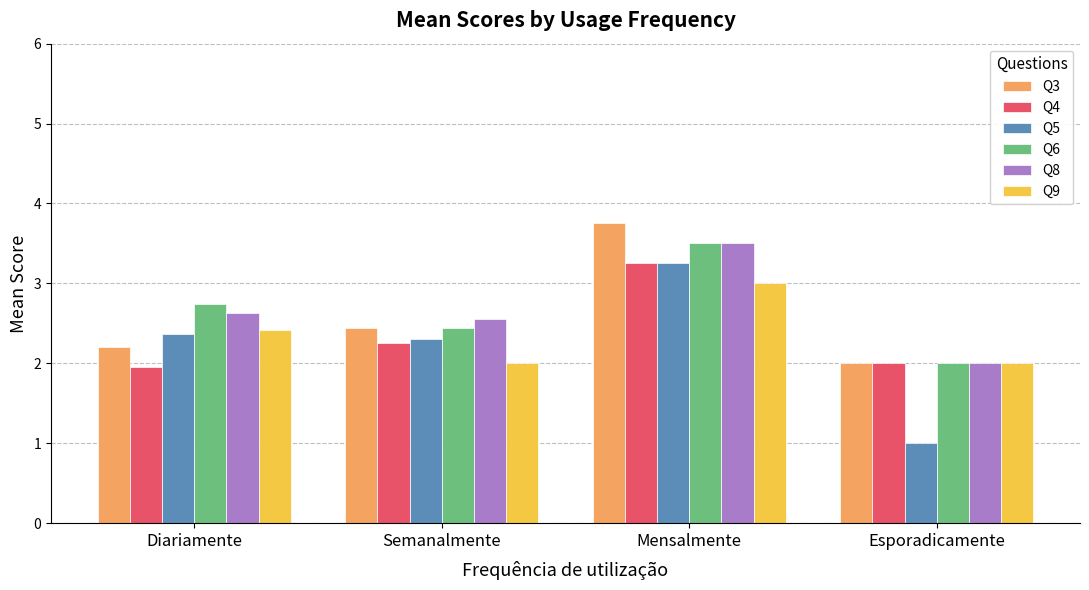

What is the maximum value shown in the chart?

3.8